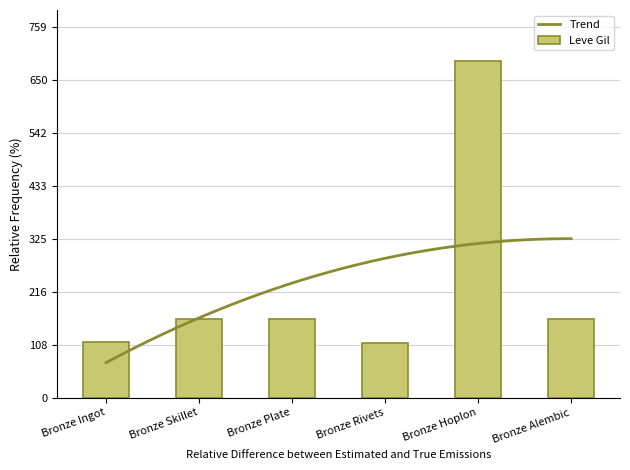

What is the lowest value of the Trend series?

71.5